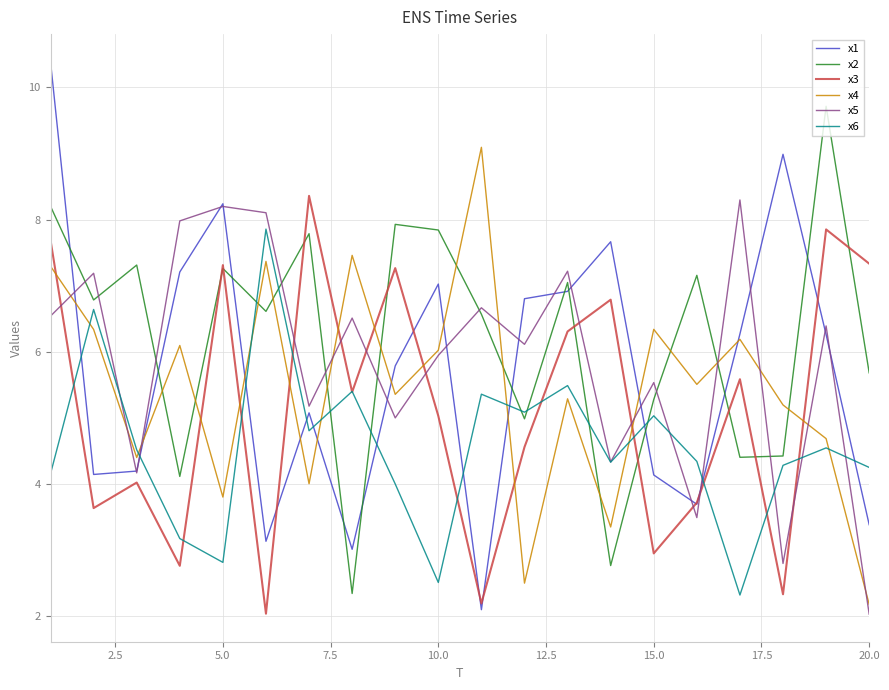

True or false: x2 and x4 intersect in this chart.

True